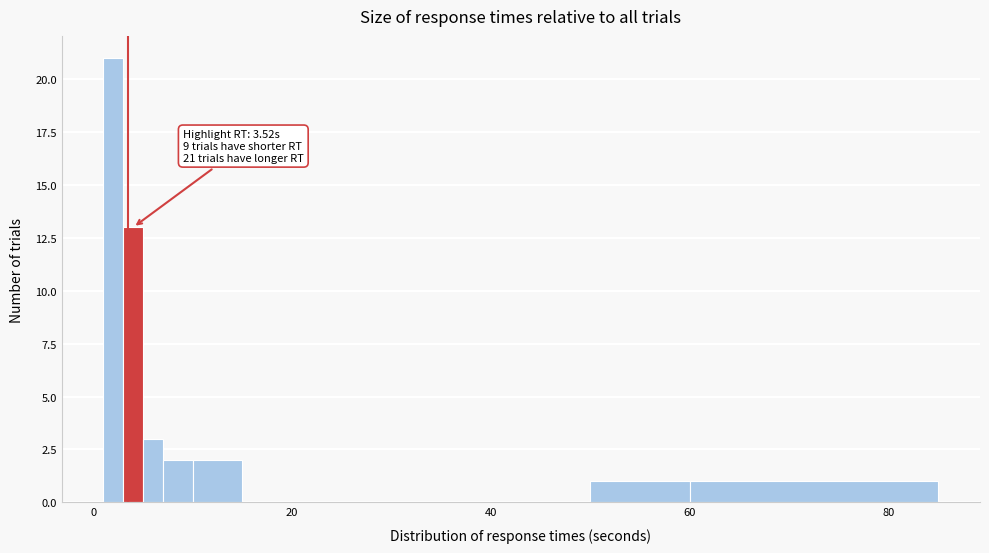

Read against the x-axis, roughly where is the centre of the tallest bar?

2